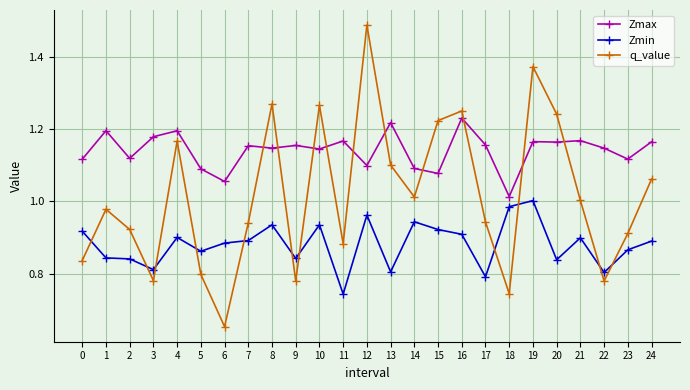

Which series has the widest spread of values?

q_value